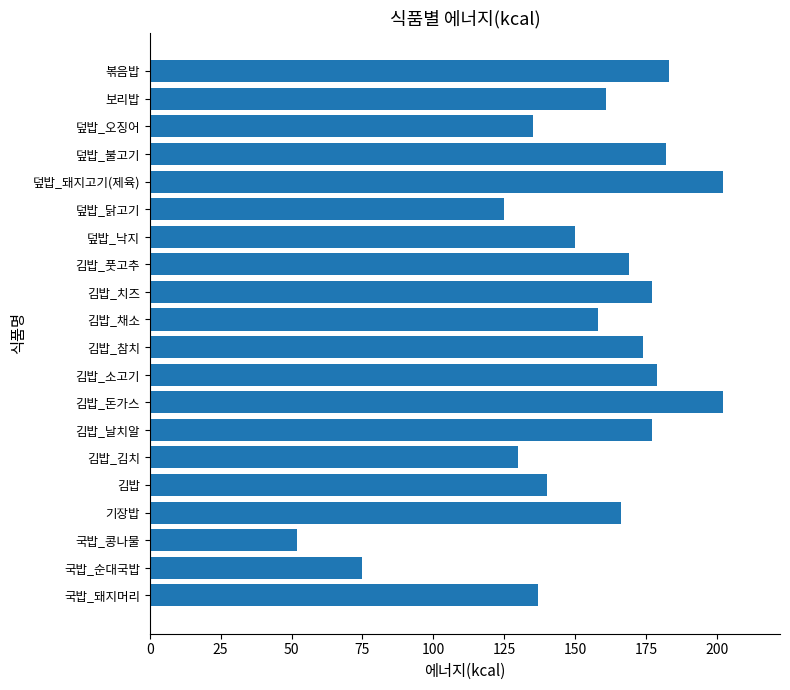

What is the minimum value shown in the chart?

52